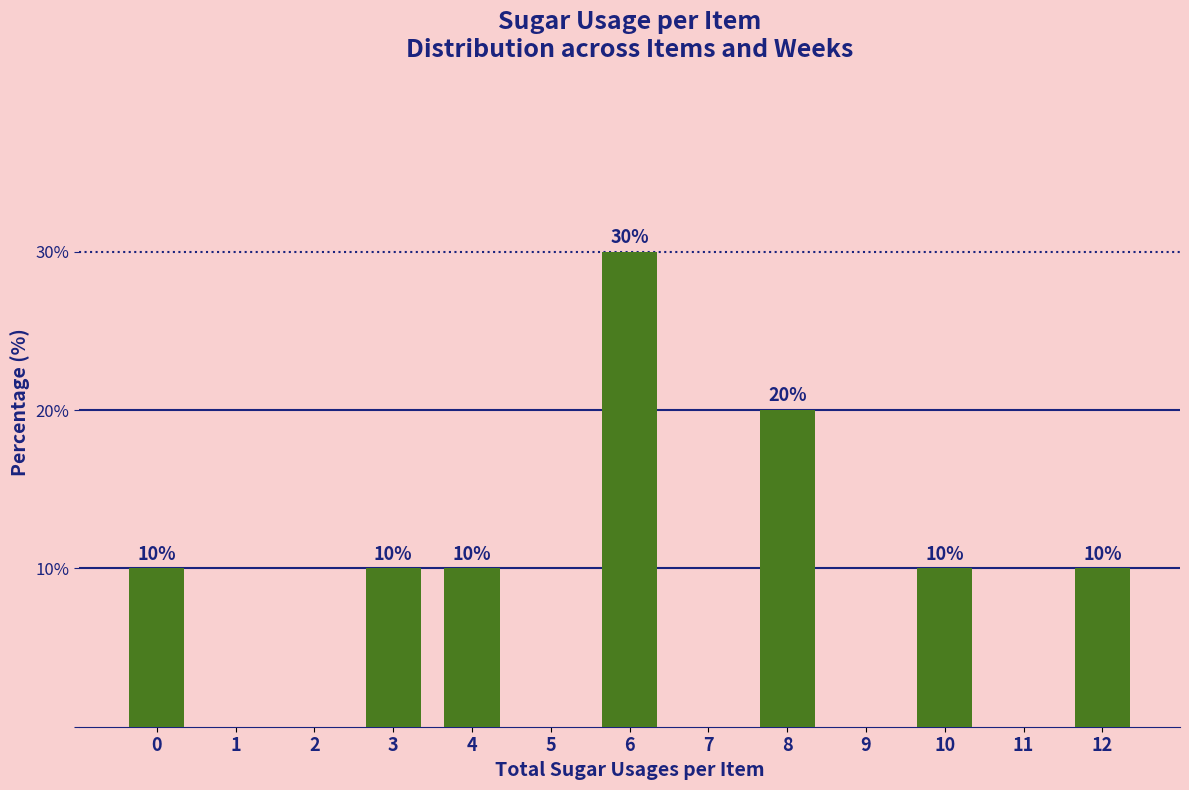

Reading left to right, extract all data points from this chart.

0=10	1=0	2=0	3=10	4=10	5=0	6=30	7=0	8=20	9=0	10=10	11=0	12=10